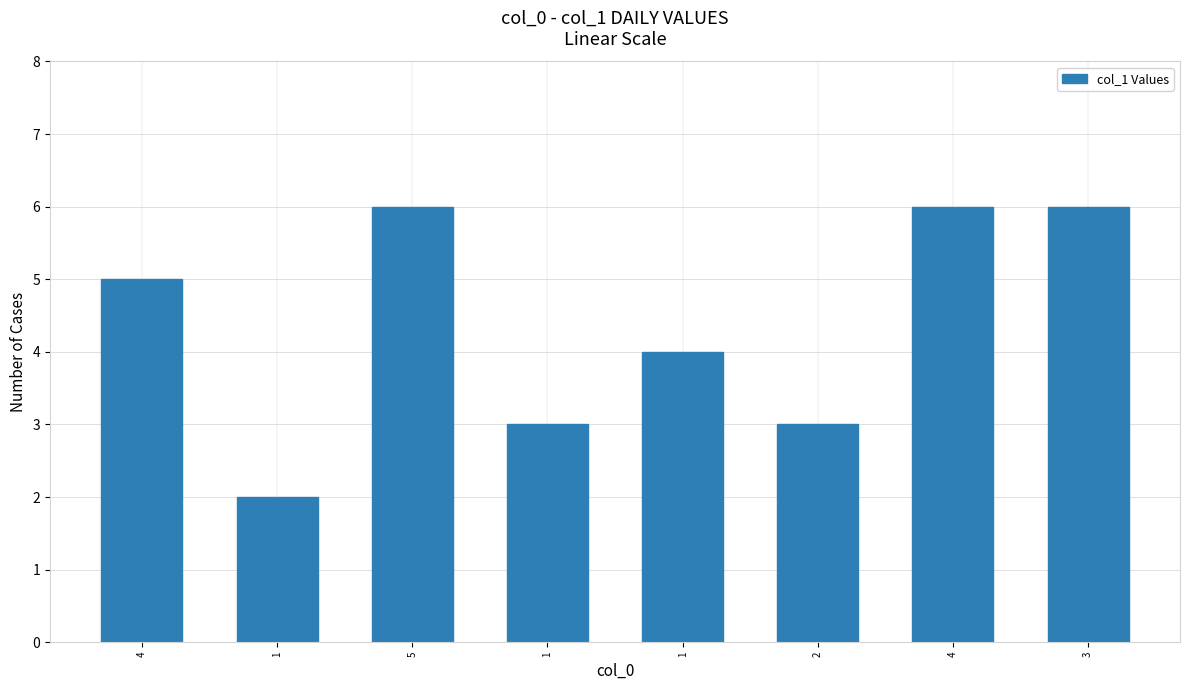

Reading left to right, extract all data points from this chart.

4=5	1=2	5=6	1=3	1=4	2=3	4=6	3=6